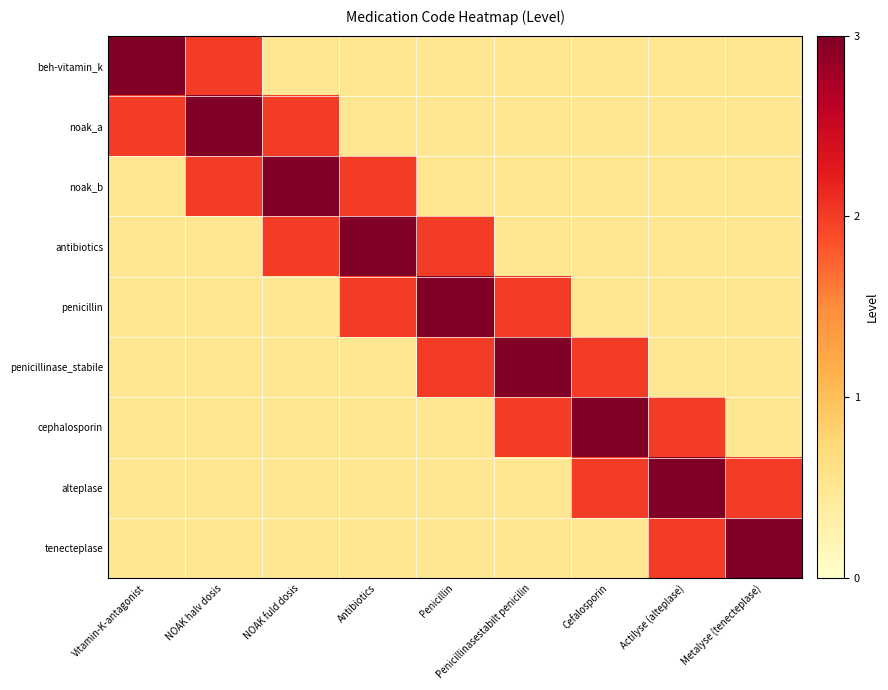

Which label corresponds to the largest value in the chart?

Vitamin-K-antagonist